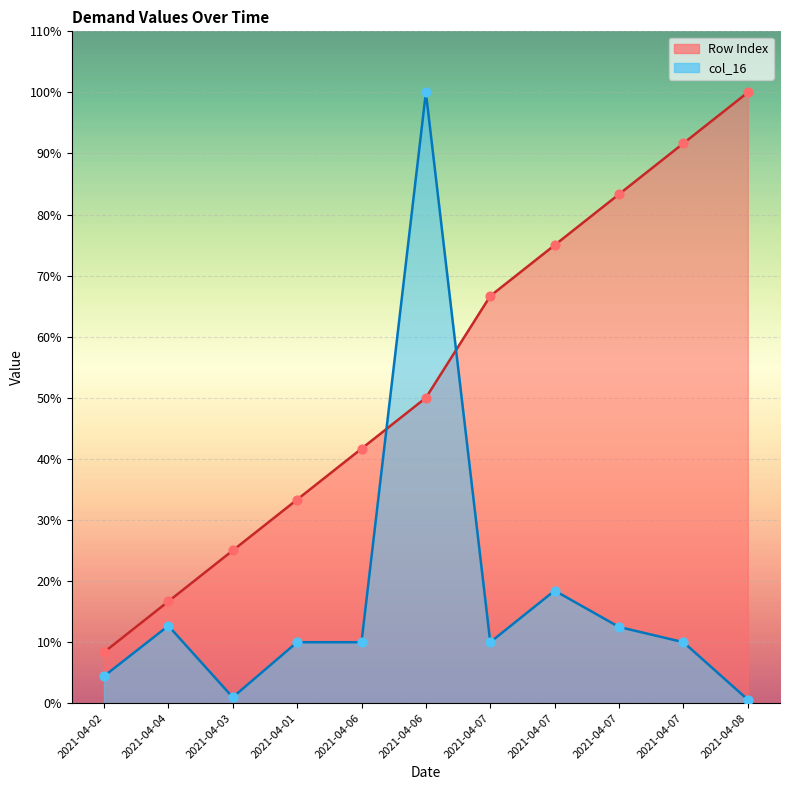

At how many categories does at least one series exceed 20?

9